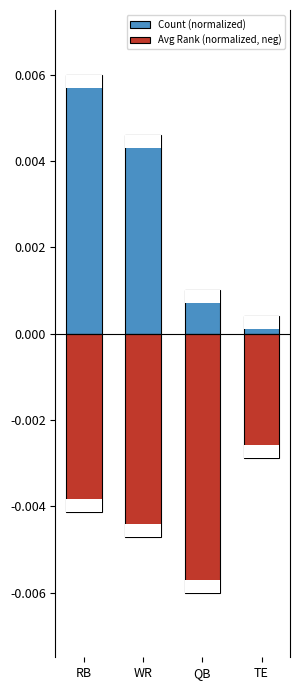

Is it true that Count (normalized) equals 0.0 at TE?

False